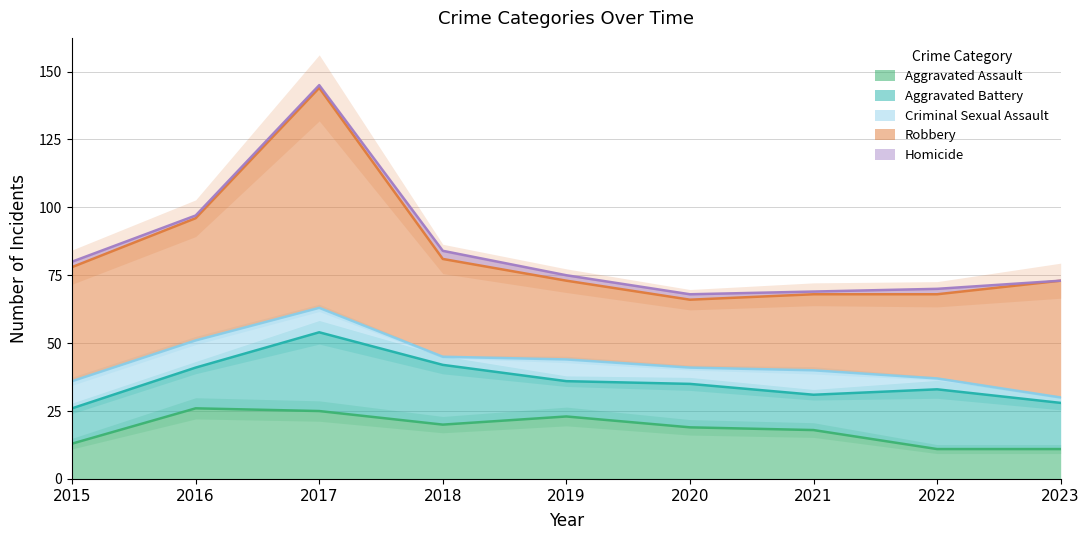

How many data points does each series have?

9